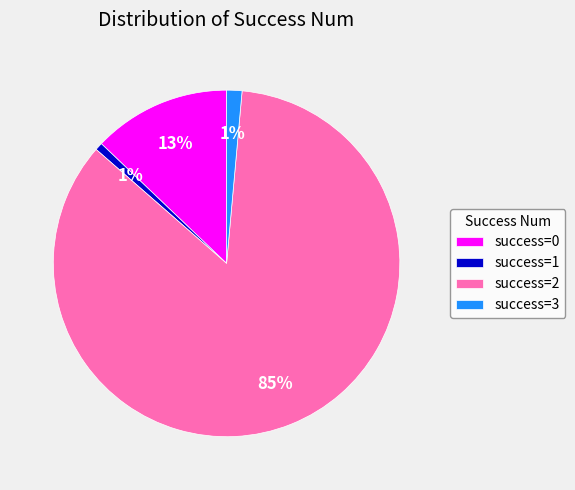

What percentage is the success=0 slice, to the nearest percent?

13%